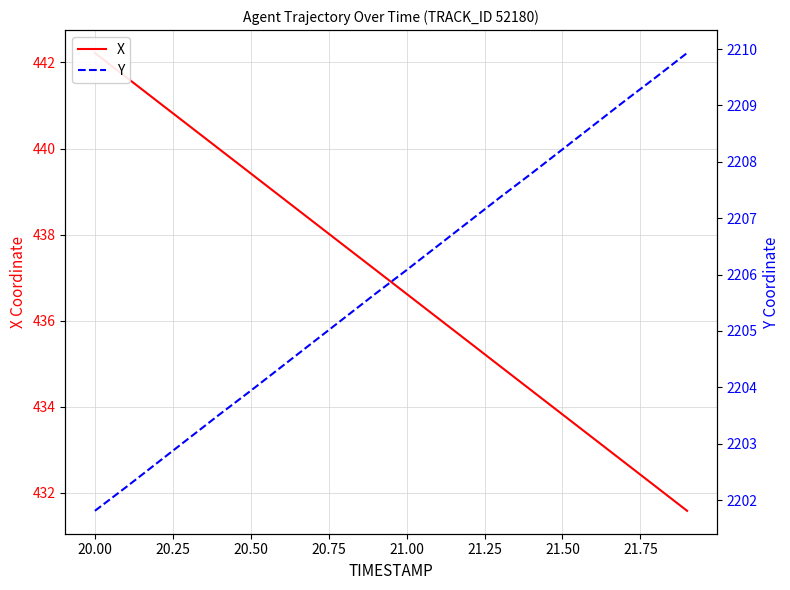

Rank the series by their maximum value, from highest to lowest.

Y, X